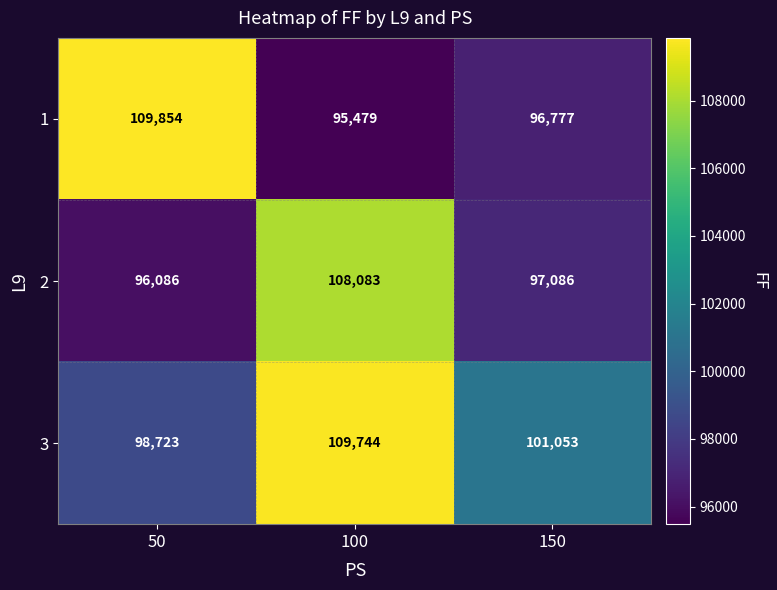

What is the maximum value shown in the chart?

109854